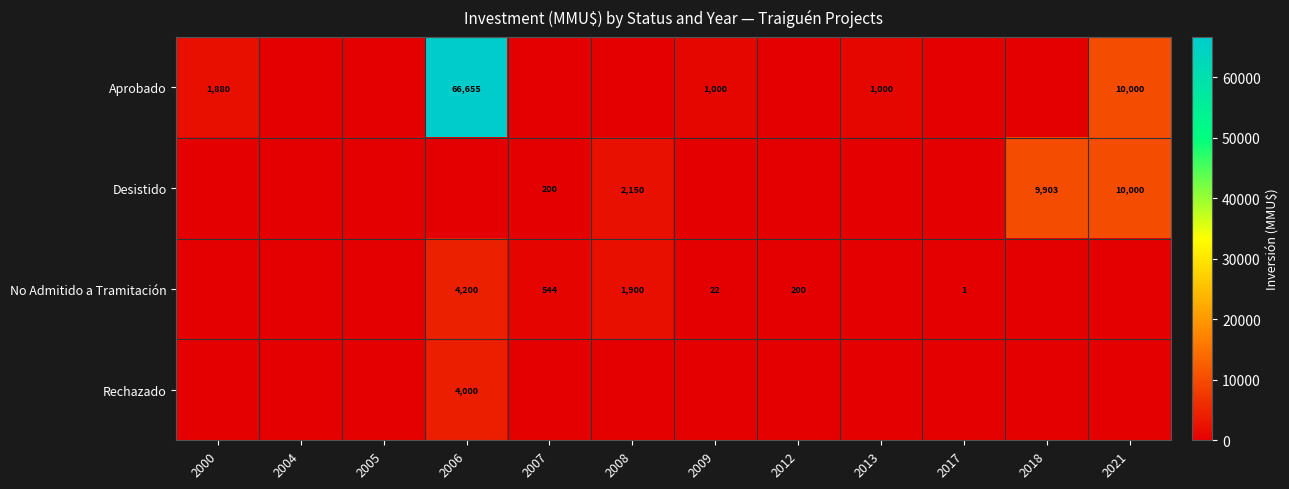

Which has a higher value, 2008 or 2018?

2008